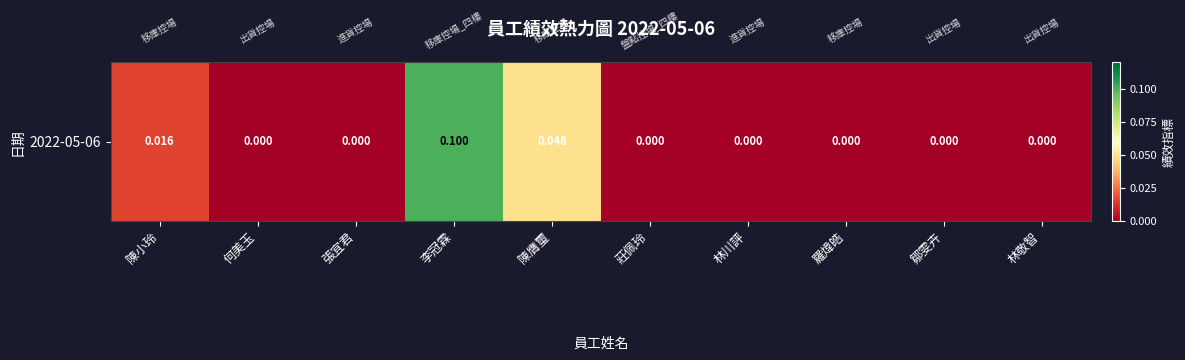

What is the difference between the maximum and minimum values?

0.1